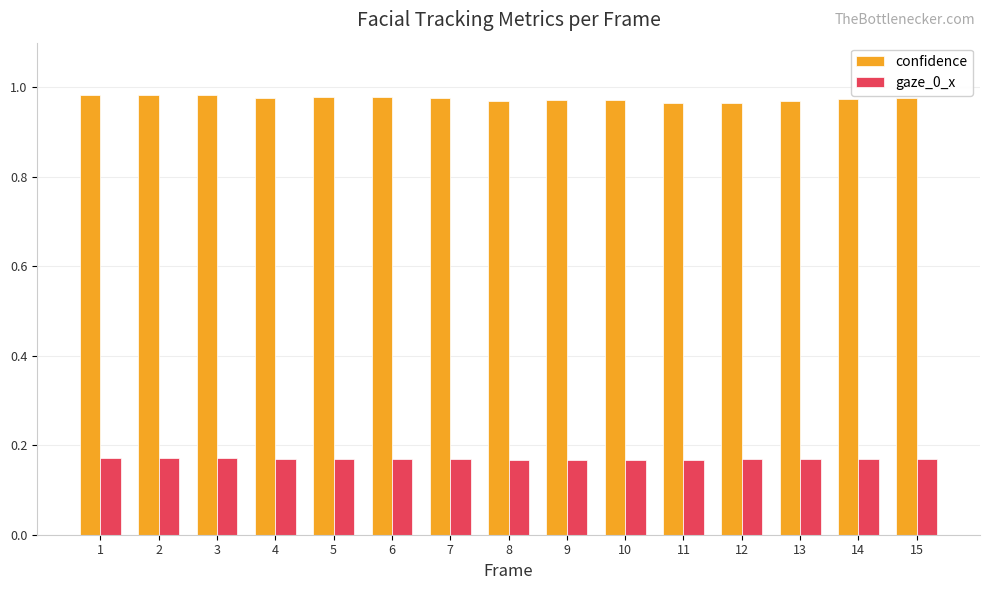

At how many categories does at least one series exceed 0?

15